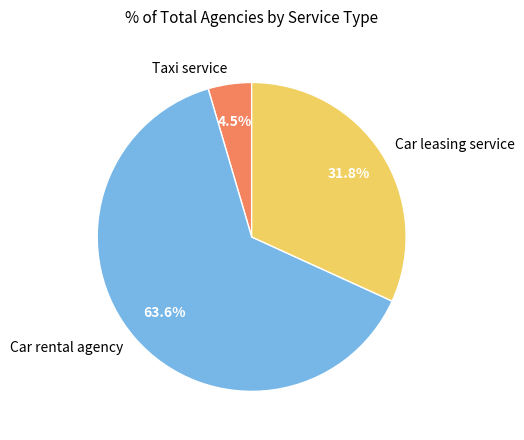

Which slice is the largest?

Car rental agency